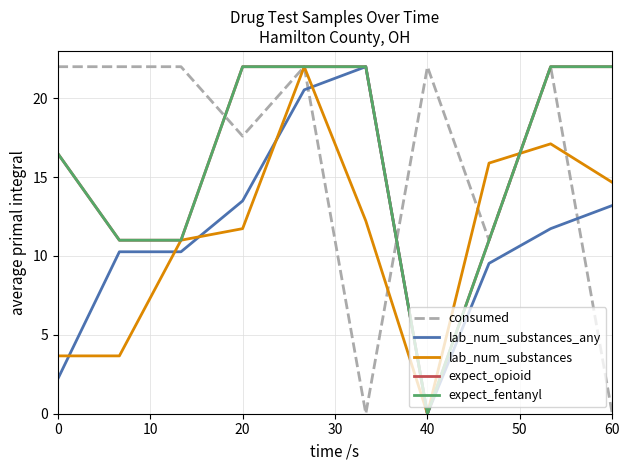

Which category has the lowest value in the lab_num_substances_any series?

40